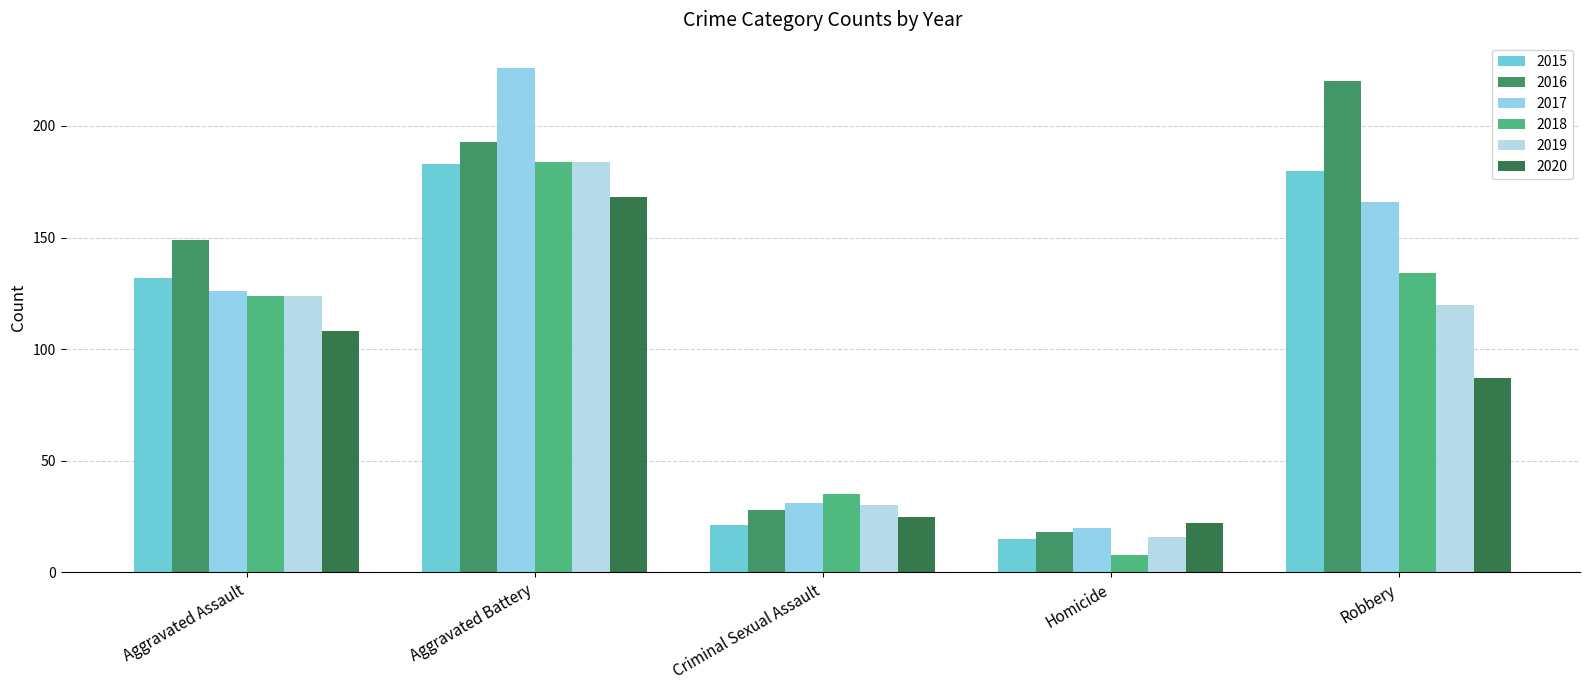

The value of 2016 at Homicide is 18. True or false?

True